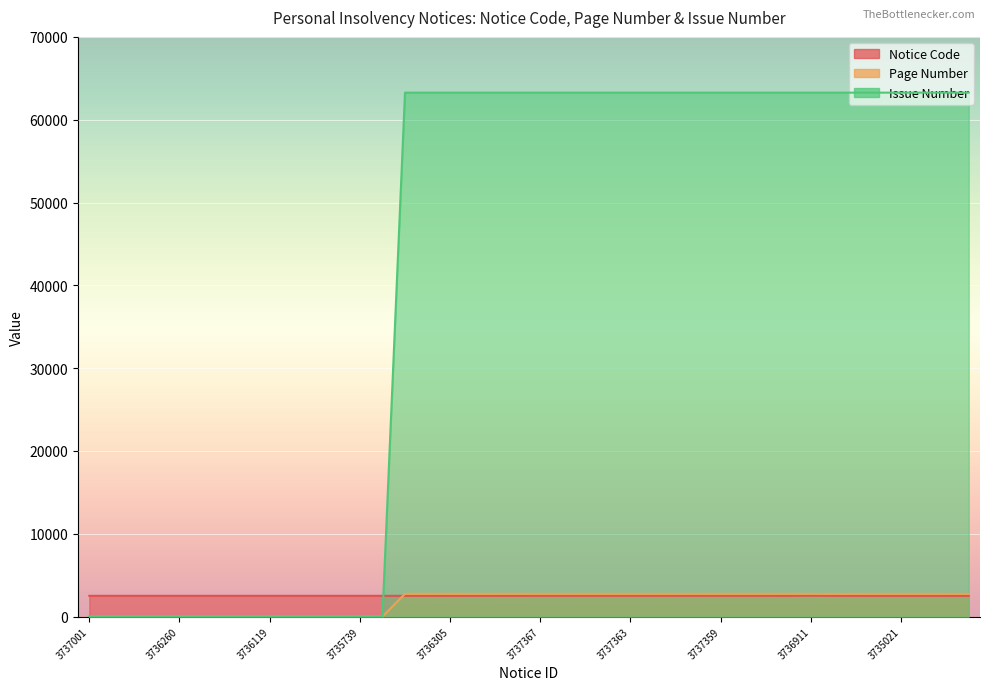

Reading left to right, transcribe all the data shown in this chart.

Notice Code: 2509	2510	2510	2510	2510	2510	2510	2510	2510	2510	2510	2510	2510	2510	2509	2509	2509	2509	2509	2509	2510	2510	2510	2510	2510	2510	2510	2510	2510	2510	2510	2509	2526	2507	2503	2503	2503	2503	2503	2503
Page Number: 0	0	0	0	0	0	0	0	0	0	0	0	0	0	2749	2753	2753	2748	2752	2754	2748	2752	2750	2751	2750	2752	2749	2750	2754	2754	2754	2755	2748	2741	2743	2745	2746	2744	2747	2747
Issue Number: 0	0	0	0	0	0	0	0	0	0	0	0	0	0	63269	63269	63269	63269	63269	63269	63269	63269	63269	63269	63269	63269	63269	63269	63269	63269	63269	63269	63269	63269	63269	63269	63269	63269	63269	63269